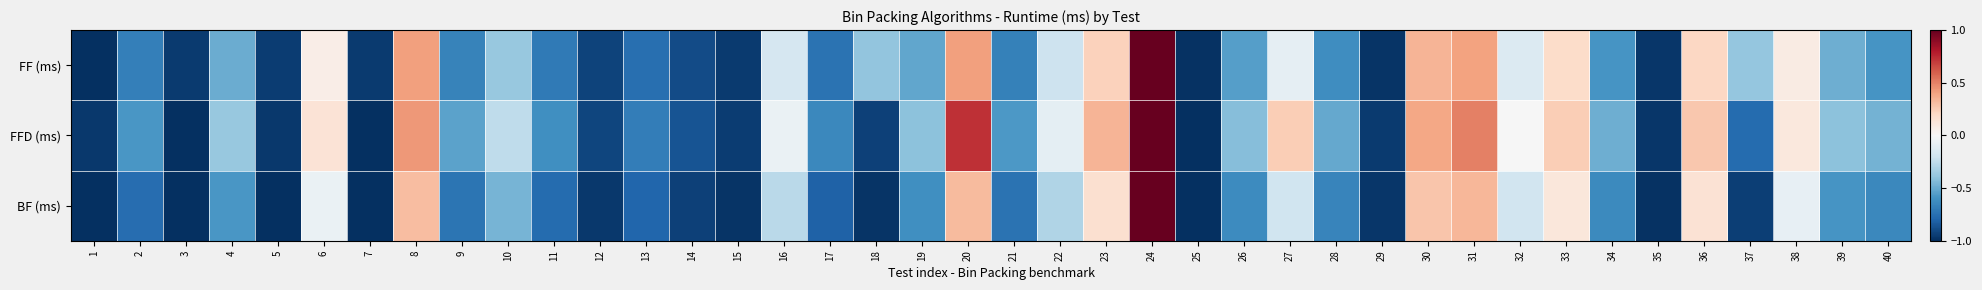

Reading left to right, transcribe all the data shown in this chart.

FF (ms): 1=-1.0	2=-0.7	3=-1.0	4=-0.5	5=-0.9	6=0.1	7=-1.0	8=0.4	9=-0.7	10=-0.4	11=-0.7	12=-0.9	13=-0.8	14=-0.9	15=-1.0	16=-0.2	17=-0.7	18=-0.4	19=-0.5	20=0.4	21=-0.7	22=-0.2	23=0.2	24=1.0	25=-1.0	26=-0.6	27=-0.1	28=-0.6	29=-1.0	30=0.3	31=0.4	32=-0.1	33=0.2	34=-0.6	35=-1.0	36=0.2	37=-0.4	38=0.1	39=-0.5	40=-0.6
FFD (ms): 1=-1.0	2=-0.6	3=-1.0	4=-0.4	5=-1.0	6=0.1	7=-1.0	8=0.4	9=-0.5	10=-0.3	11=-0.6	12=-0.9	13=-0.7	14=-0.9	15=-0.9	16=-0.1	17=-0.6	18=-0.9	19=-0.4	20=0.7	21=-0.6	22=-0.1	23=0.3	24=1.0	25=-1.0	26=-0.4	27=0.2	28=-0.5	29=-1.0	30=0.4	31=0.5	32=-0.0	33=0.2	34=-0.5	35=-1.0	36=0.3	37=-0.8	38=0.1	39=-0.4	40=-0.5
BF (ms): 1=-1.0	2=-0.8	3=-1.0	4=-0.6	5=-1.0	6=-0.1	7=-1.0	8=0.3	9=-0.7	10=-0.5	11=-0.8	12=-1.0	13=-0.8	14=-0.9	15=-1.0	16=-0.3	17=-0.8	18=-1.0	19=-0.6	20=0.3	21=-0.7	22=-0.3	23=0.2	24=1.0	25=-1.0	26=-0.6	27=-0.2	28=-0.7	29=-1.0	30=0.3	31=0.3	32=-0.2	33=0.1	34=-0.6	35=-1.0	36=0.1	37=-0.9	38=-0.1	39=-0.6	40=-0.6